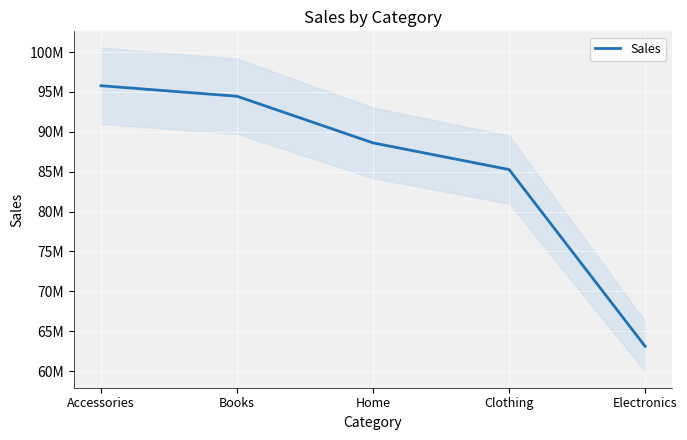

List the labels in order of value, smallest first.

Electronics, Clothing, Home, Books, Accessories